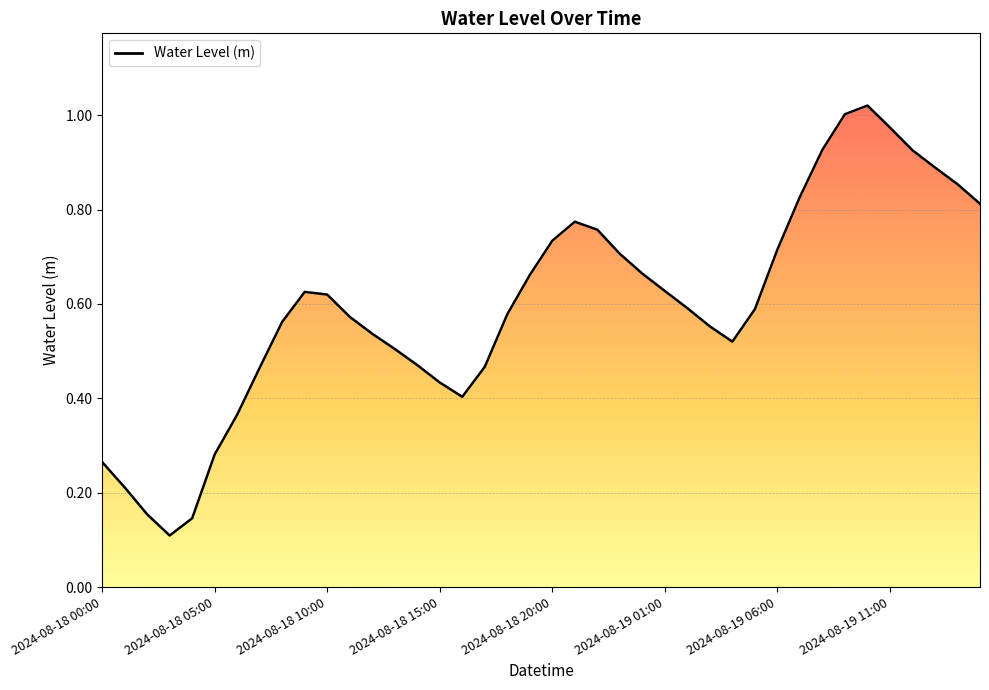

What position from the left is 2024-08-18 00:00?

1